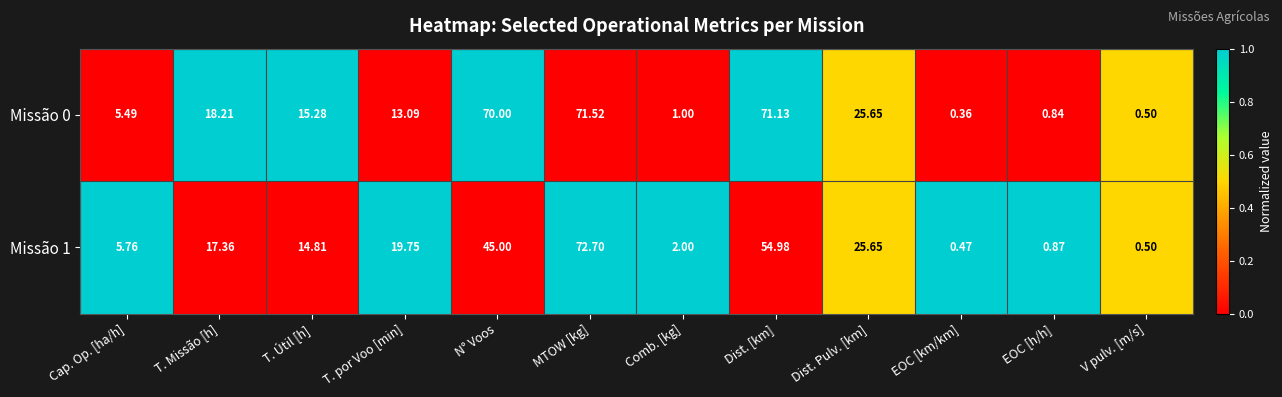

Which series has the largest total across all categories?

Missão 0